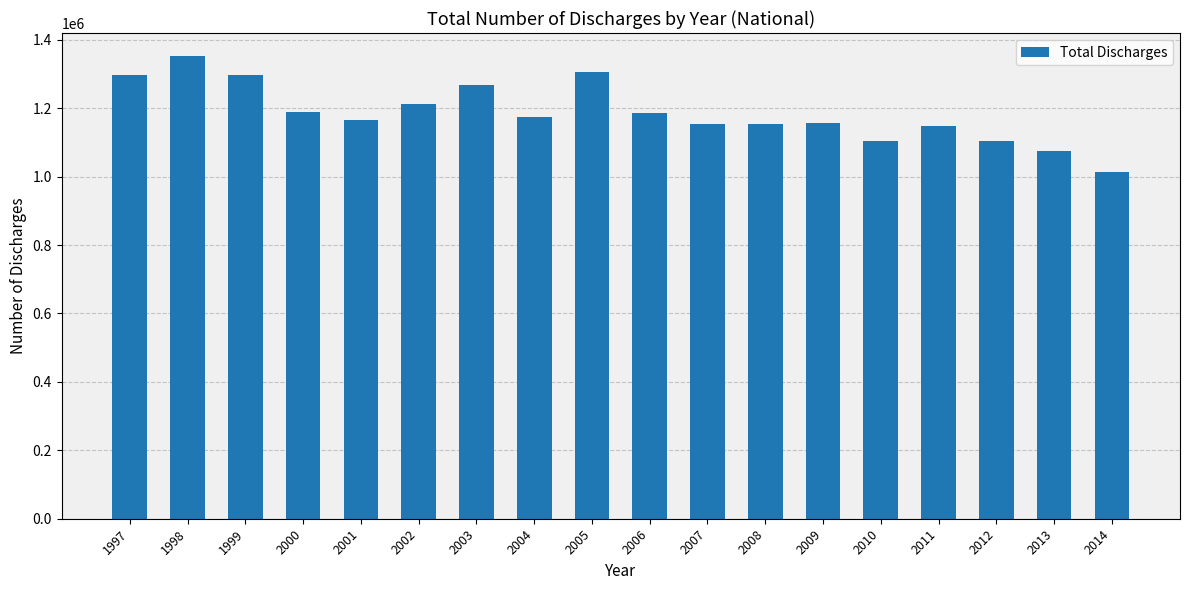

What is the average value?

1186382.1